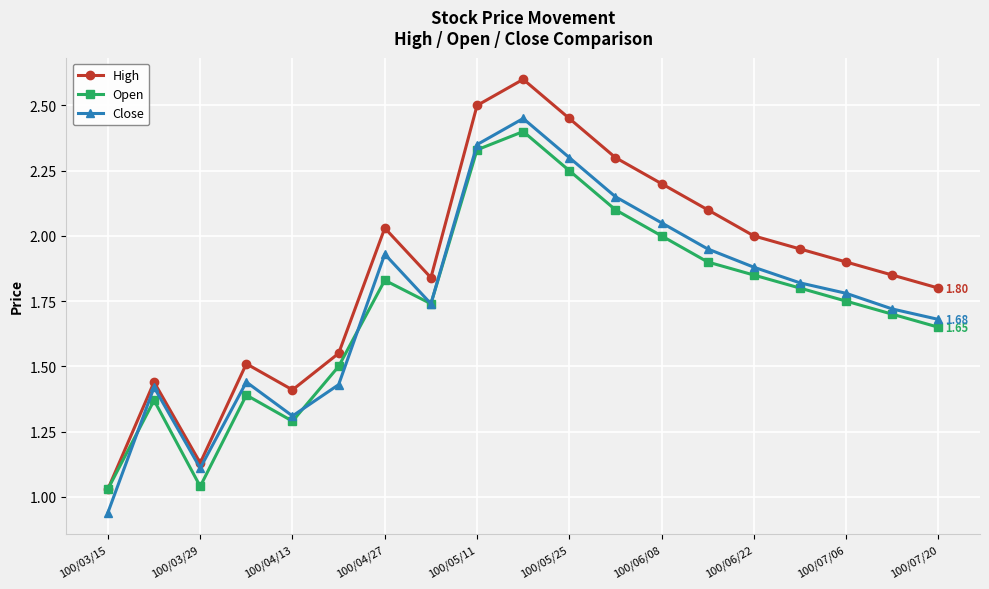

Which series has the largest total across all categories?

High